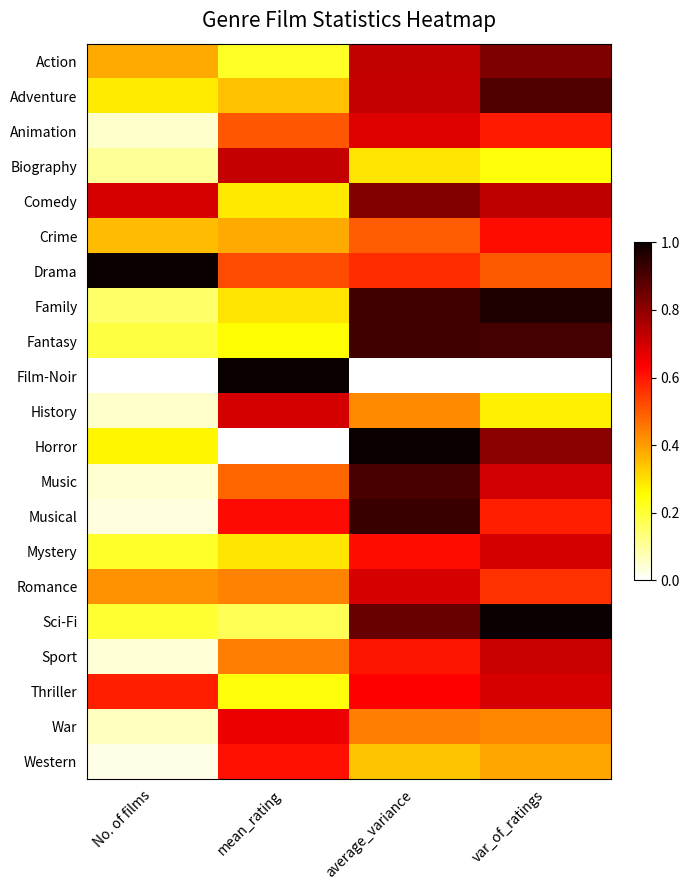

Reading left to right, extract all data points from this chart.

Action: No. of films=0.4	mean_rating=0.2	average_variance=0.7	var_of_ratings=0.8
Adventure: No. of films=0.3	mean_rating=0.3	average_variance=0.7	var_of_ratings=0.9
Animation: No. of films=0.1	mean_rating=0.5	average_variance=0.7	var_of_ratings=0.6
Biography: No. of films=0.1	mean_rating=0.7	average_variance=0.3	var_of_ratings=0.2
Comedy: No. of films=0.7	mean_rating=0.3	average_variance=0.8	var_of_ratings=0.7
Crime: No. of films=0.4	mean_rating=0.4	average_variance=0.5	var_of_ratings=0.6
Drama: No. of films=1.0	mean_rating=0.5	average_variance=0.6	var_of_ratings=0.5
Family: No. of films=0.1	mean_rating=0.3	average_variance=0.9	var_of_ratings=1.0
Fantasy: No. of films=0.2	mean_rating=0.3	average_variance=0.9	var_of_ratings=0.9
Film-Noir: No. of films=0.0	mean_rating=1.0	average_variance=0.0	var_of_ratings=0.0
History: No. of films=0.1	mean_rating=0.7	average_variance=0.4	var_of_ratings=0.3
Horror: No. of films=0.3	mean_rating=0.0	average_variance=1.0	var_of_ratings=0.8
Music: No. of films=0.0	mean_rating=0.5	average_variance=0.9	var_of_ratings=0.7
Musical: No. of films=0.0	mean_rating=0.6	average_variance=0.9	var_of_ratings=0.6
Mystery: No. of films=0.2	mean_rating=0.3	average_variance=0.6	var_of_ratings=0.7
Romance: No. of films=0.4	mean_rating=0.4	average_variance=0.7	var_of_ratings=0.6
Sci-Fi: No. of films=0.2	mean_rating=0.2	average_variance=0.9	var_of_ratings=1.0
Sport: No. of films=0.0	mean_rating=0.4	average_variance=0.6	var_of_ratings=0.7
Thriller: No. of films=0.6	mean_rating=0.2	average_variance=0.6	var_of_ratings=0.7
War: No. of films=0.1	mean_rating=0.7	average_variance=0.4	var_of_ratings=0.4
Western: No. of films=0.0	mean_rating=0.6	average_variance=0.3	var_of_ratings=0.4